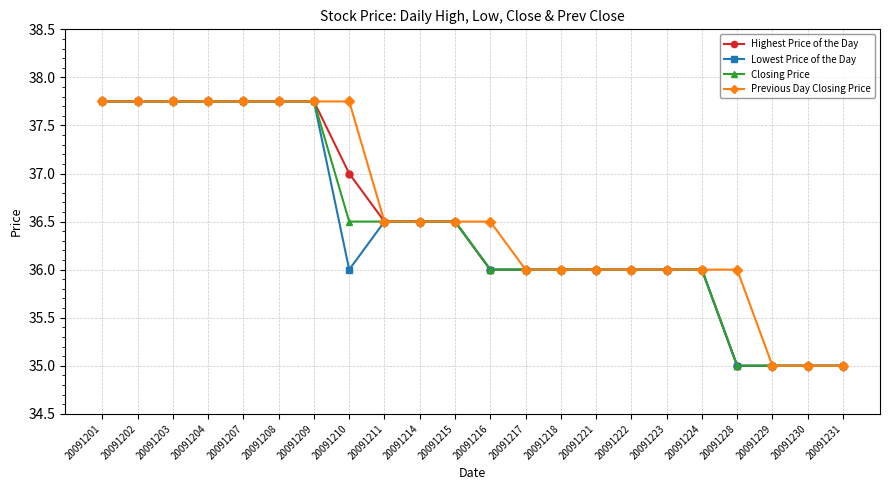

The value of Previous Day Closing Price at 20091230 is 17.5. True or false?

False